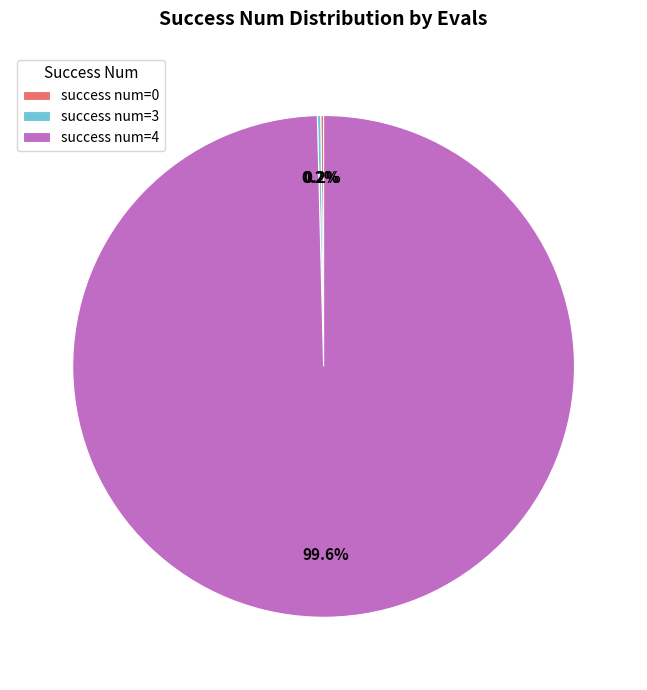

What is the largest slice in the pie chart?

success num=4